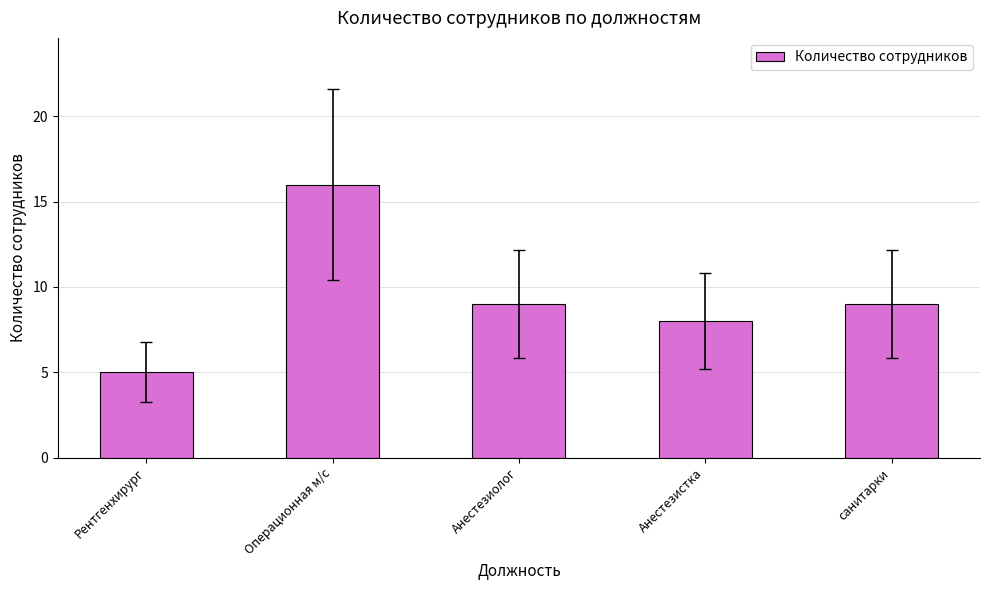

What is the label of the 2nd bar from the left?

Операционная м/с